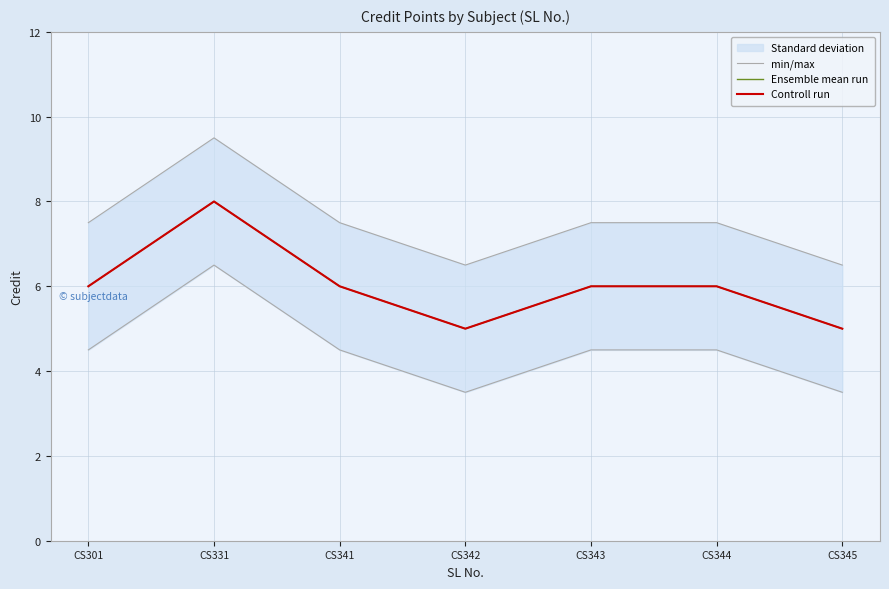

How many values in the min/max series exceed 7?

5